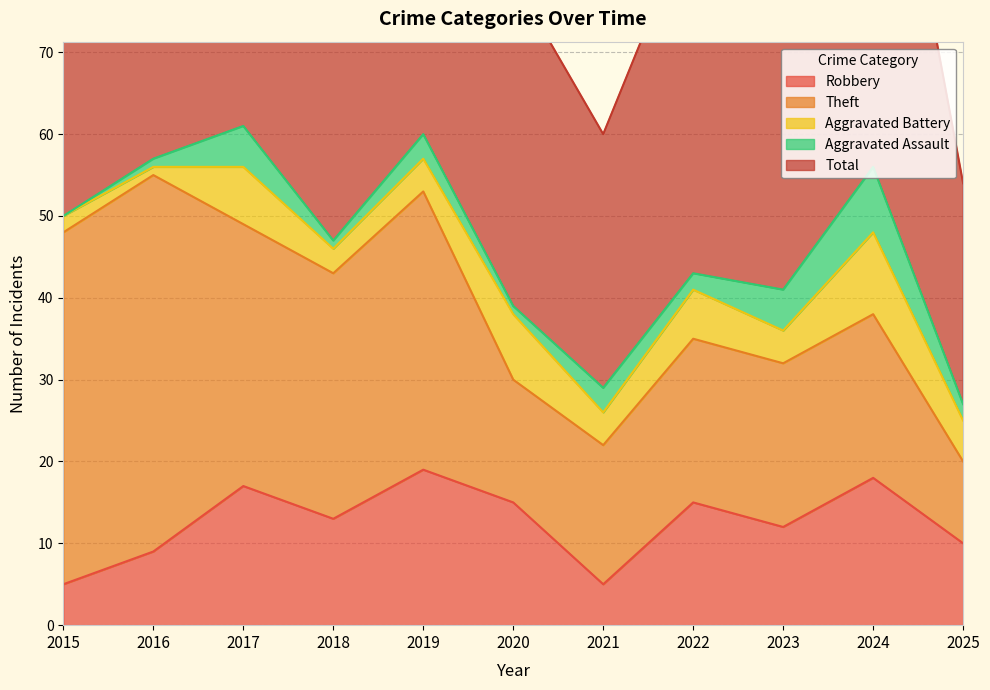

Which series has the largest total across all categories?

Total